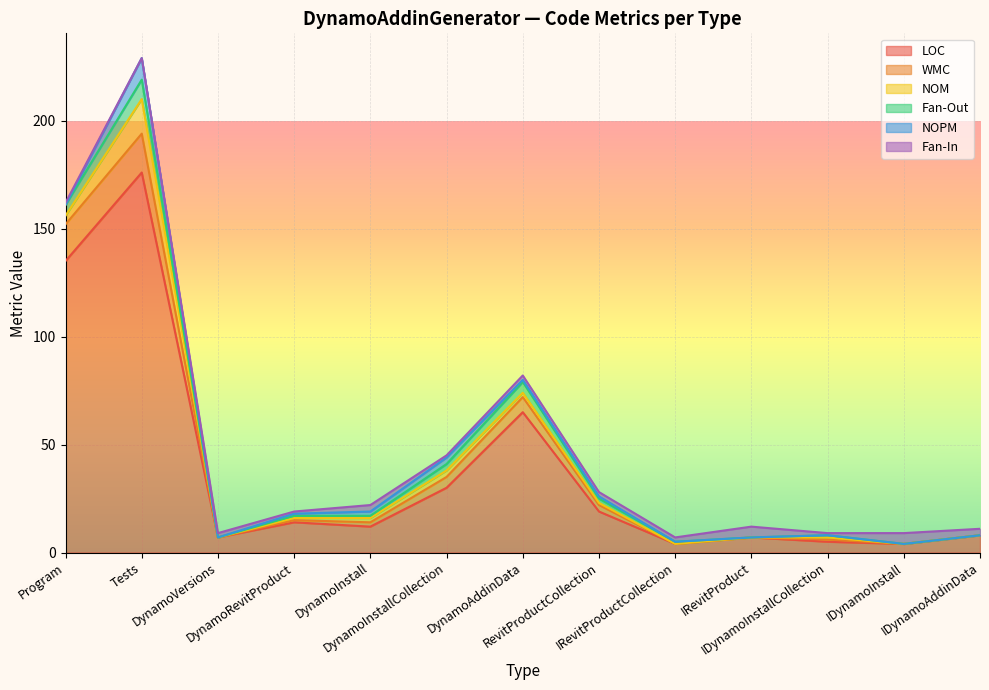

Does the chart display data point markers on the line(s)?

No